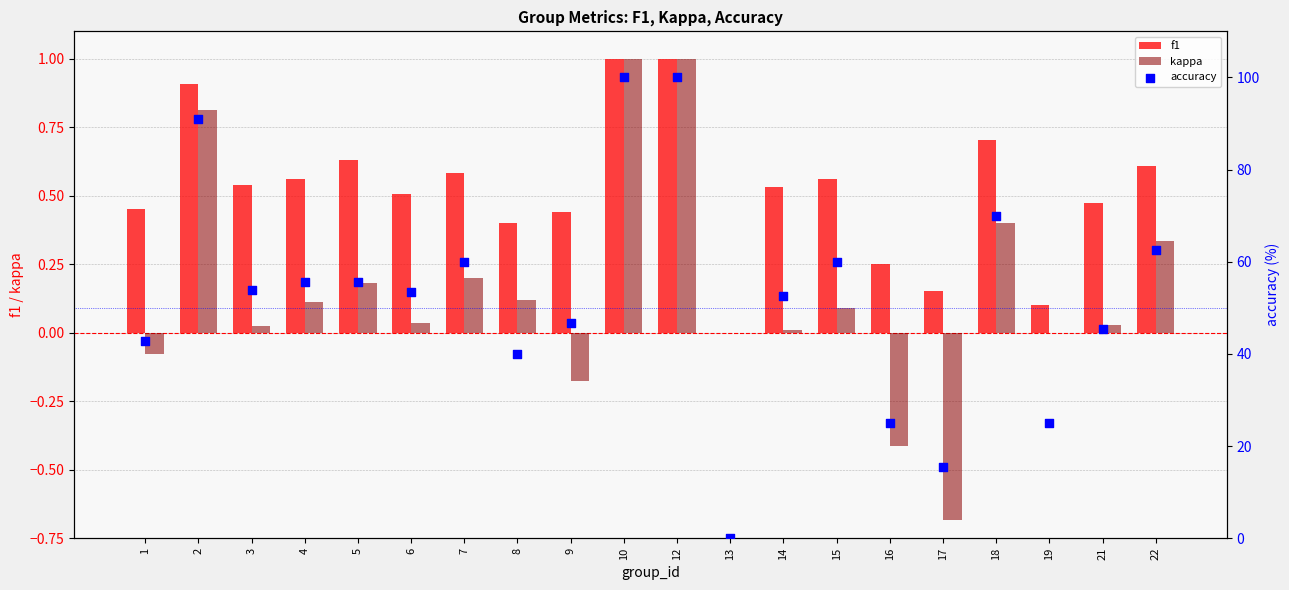

At how many categories does at least one series exceed 51?

12